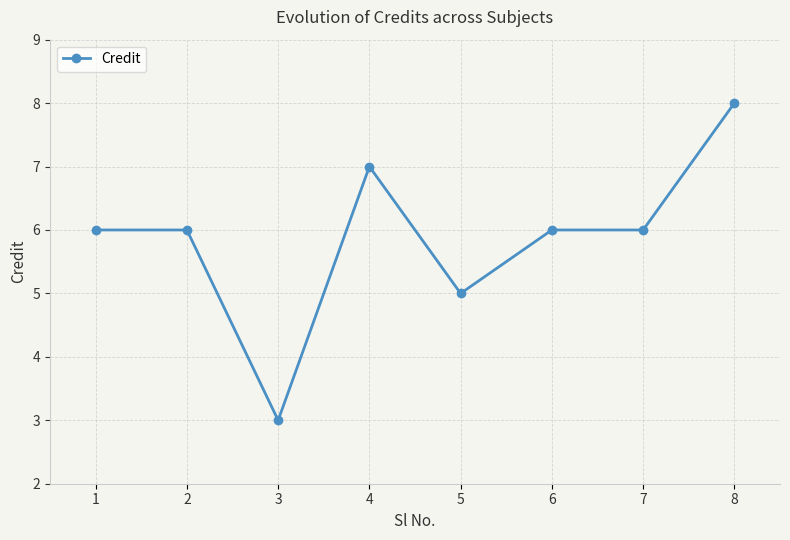

Does the chart have visible grid lines?

Yes